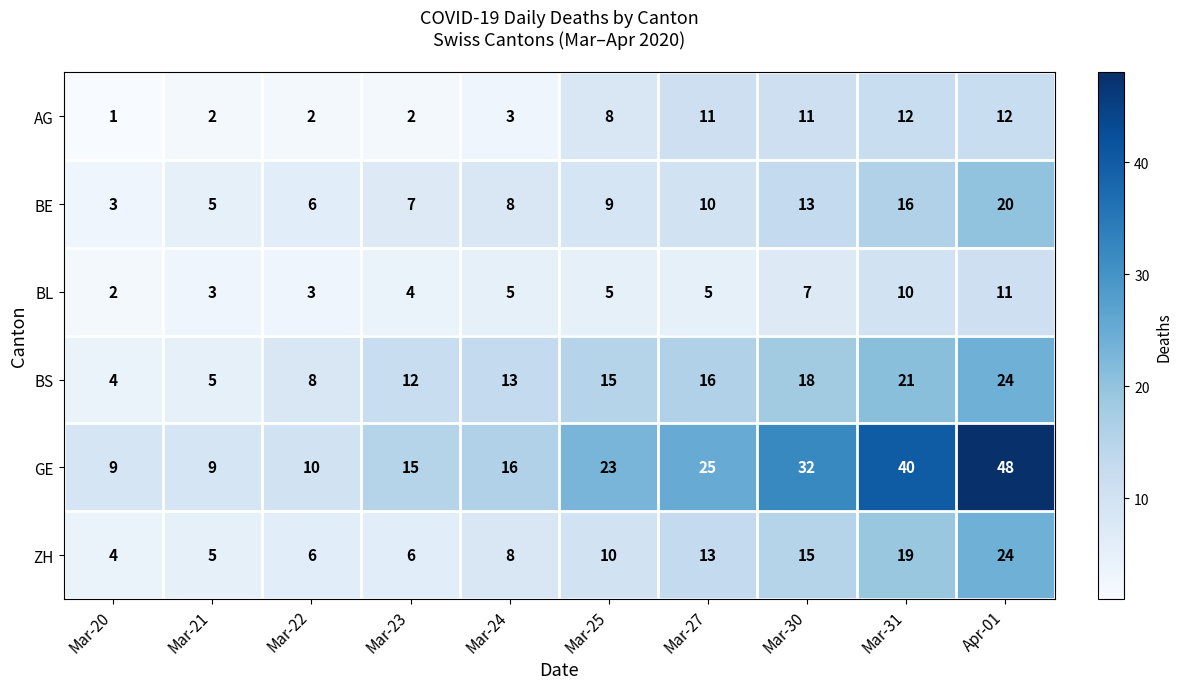

At which category is the sum across all series the highest?

Apr-01